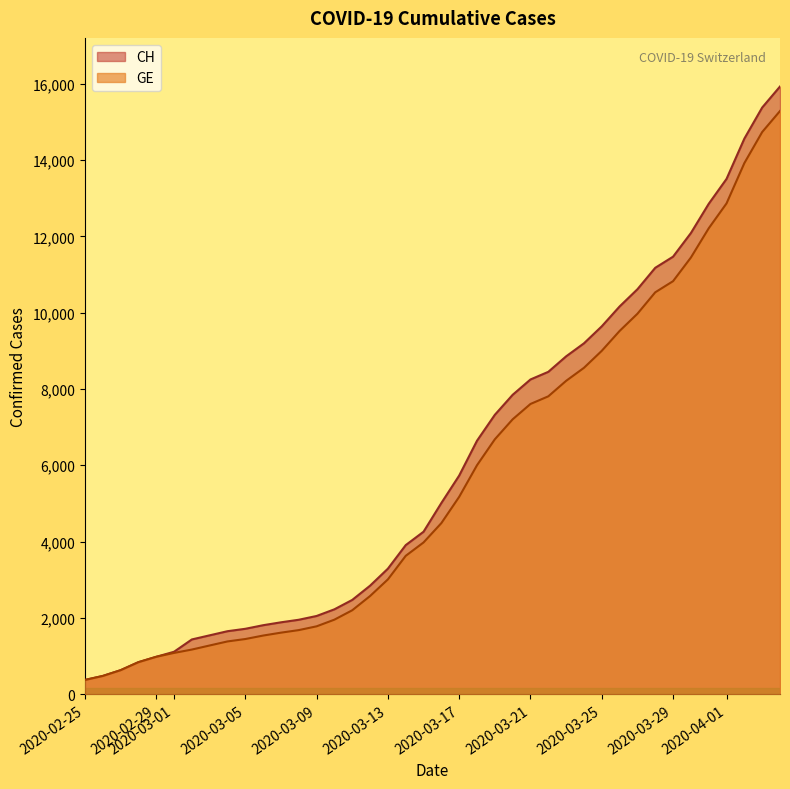

List the series in order of their peak value, lowest first.

GE, CH